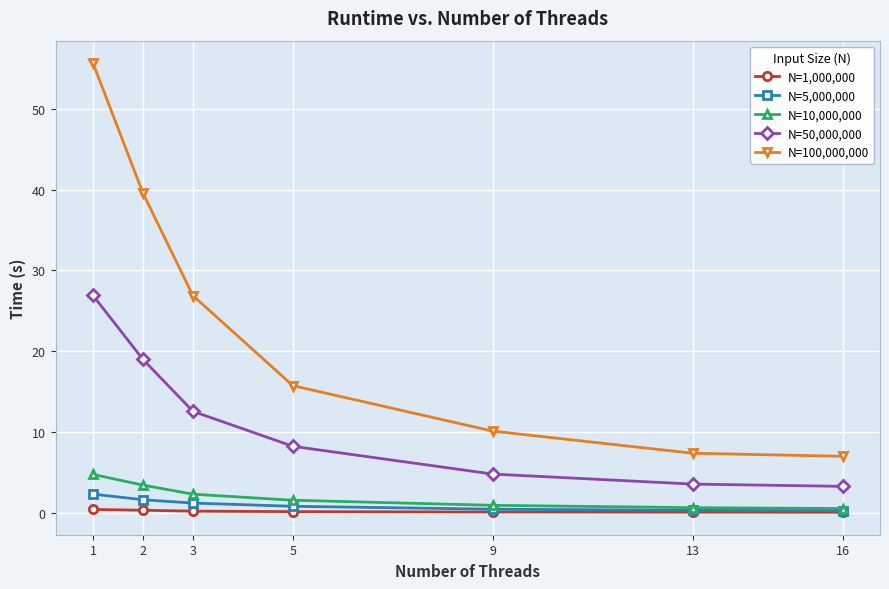

What is the maximum value for N=10,000,000?

4.7